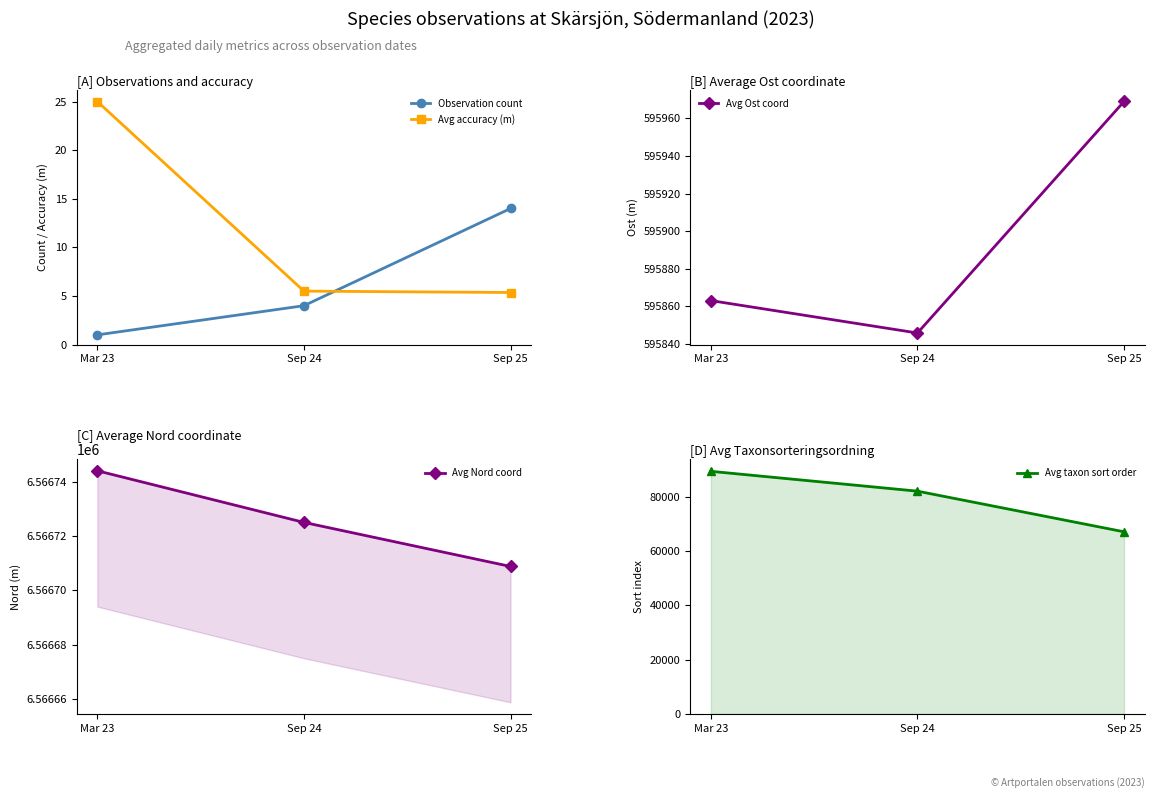

Reading left to right, list all the values displayed in this chart.

Observation count: 1.0	4.0	14.0
Avg accuracy (m): 25.0	5.5	5.4
Avg Ost coord: 595863.0	595845.8	595969.0
Avg Nord coord: 6566744.0	6566725.0	6566708.8
Avg taxon sort order: 89412.0	82098.8	67120.1